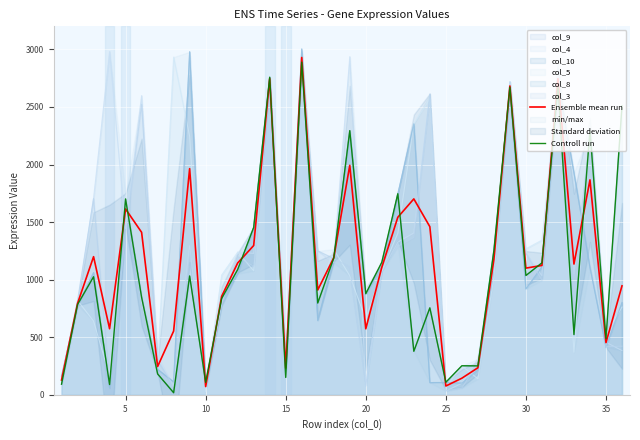

What is the maximum value for Ensemble mean run?

2929.5